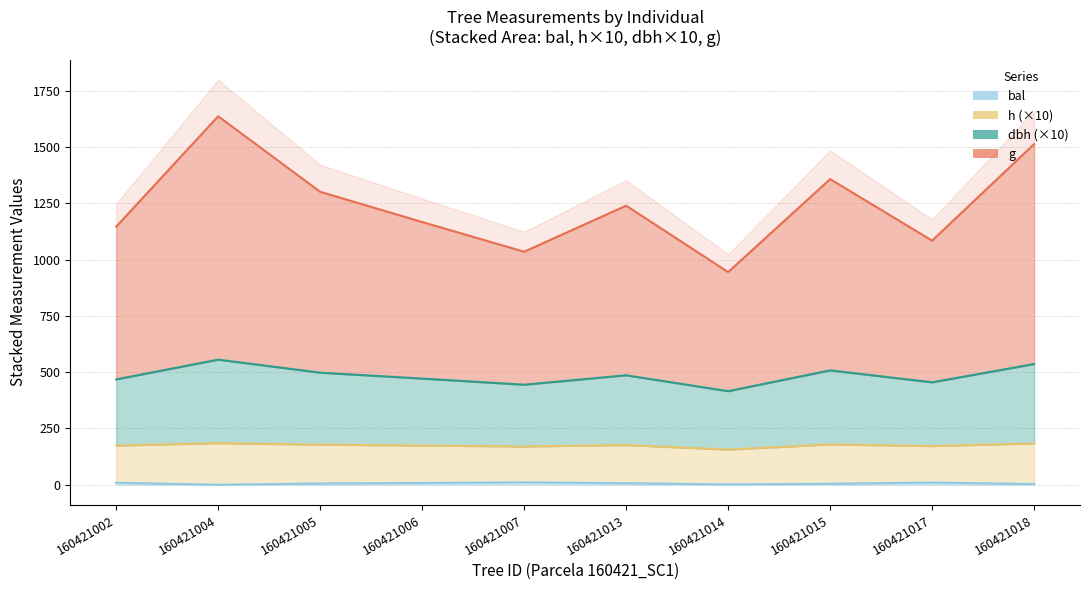

True or false: h has more than 1 interior local peaks.

True